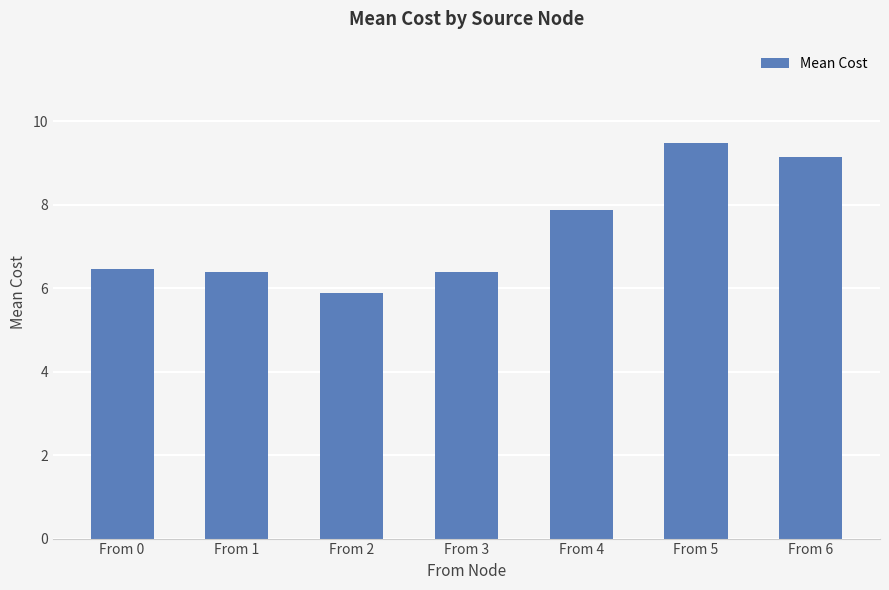

What value does the data have at From 4?

7.9